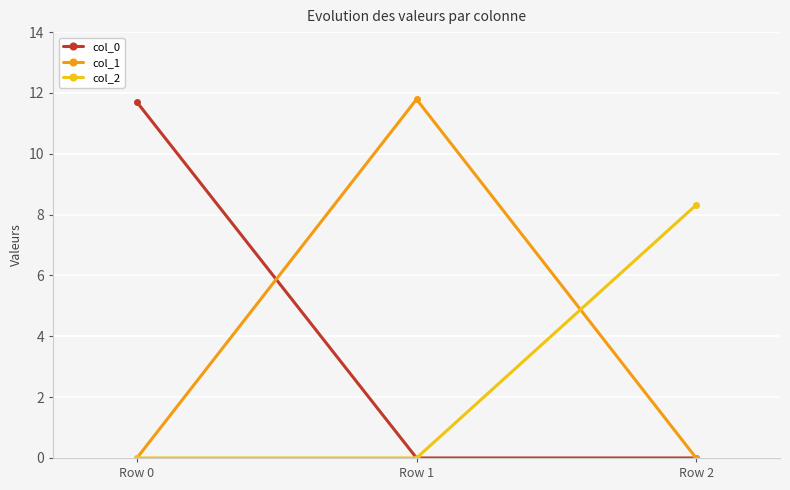

Which series changed the most between Row 0 and Row 2?

col_0